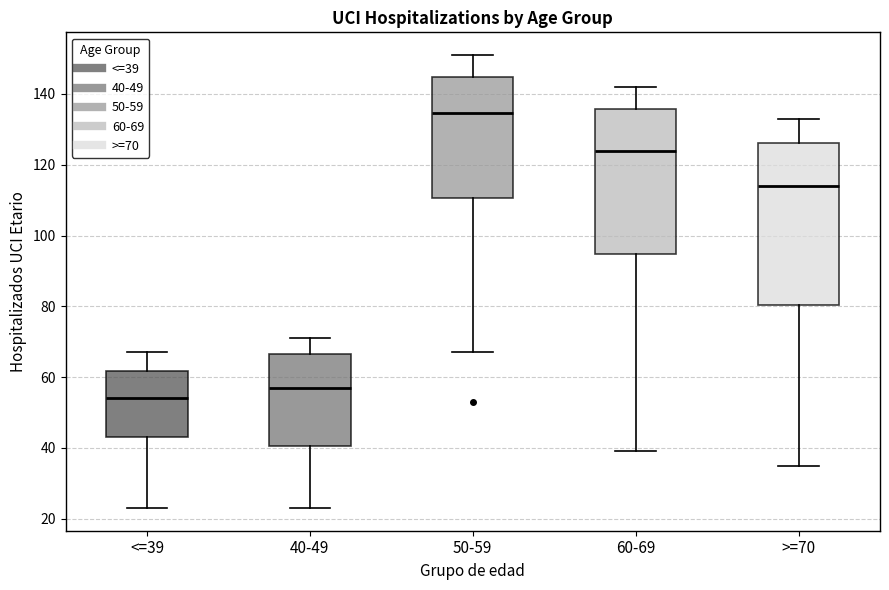

Where is the lower edge of the box for 40-49 on the y-axis? The values are not printed on the chart, so give them approximately, as read against the axis.

40